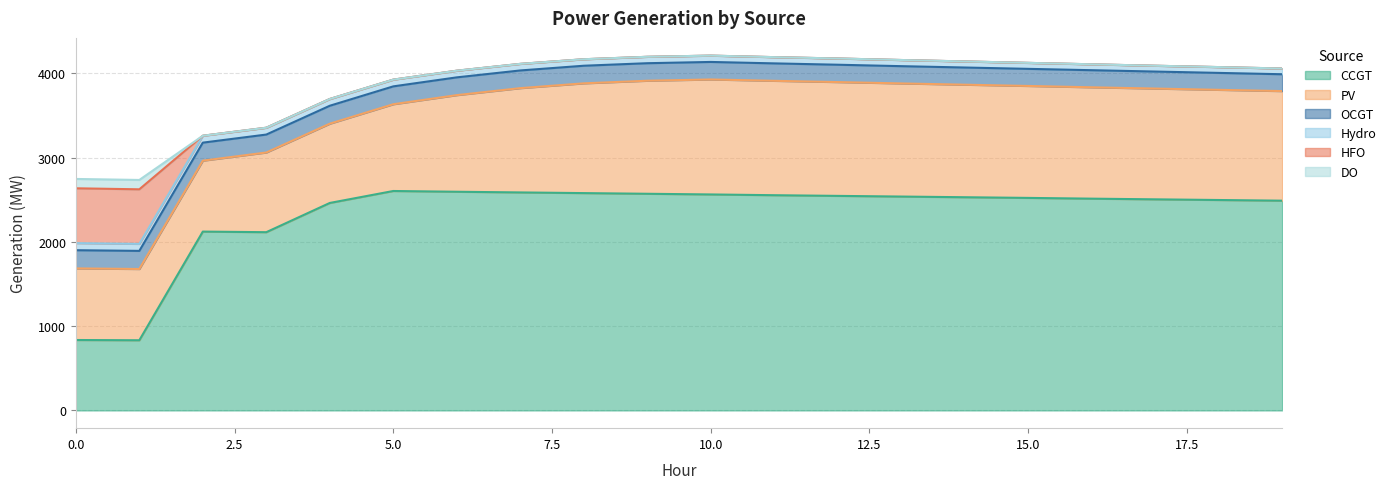

Reading left to right, what are all the values shown in this chart?

CCGT: 0=836	1=833	2=2123	3=2116	4=2463	5=2605	6=2596	7=2588	8=2580	9=2572	10=2564	11=2555	12=2547	13=2539	14=2531	15=2523	16=2514	17=2506	18=2498	19=2490
PV: 0=850	1=846	2=842	3=946	4=941	5=1030	6=1147	7=1238	8=1303	9=1342	10=1365	11=1358	12=1351	13=1343	14=1336	15=1329	16=1322	17=1315	18=1308	19=1301
OCGT: 0=216	1=215	2=214	3=213	4=213	5=212	6=211	7=210	8=209	9=208	10=208	11=207	12=206	13=205	14=204	15=203	16=203	17=202	18=201	19=200
Hydro: 0=84	1=83	2=82	3=81	4=80	5=80	6=79	7=78	8=77	9=76	10=75	11=74	12=74	13=73	14=72	15=71	16=70	17=69	18=69	19=68
HFO: 0=651	1=648	2=0	3=0	4=0	5=0	6=0	7=0	8=0	9=0	10=0	11=0	12=0	13=0	14=0	15=0	16=0	17=0	18=0	19=0
DO: 0=111	1=111	2=0	3=0	4=0	5=0	6=0	7=0	8=0	9=0	10=0	11=0	12=0	13=0	14=0	15=0	16=0	17=0	18=0	19=0